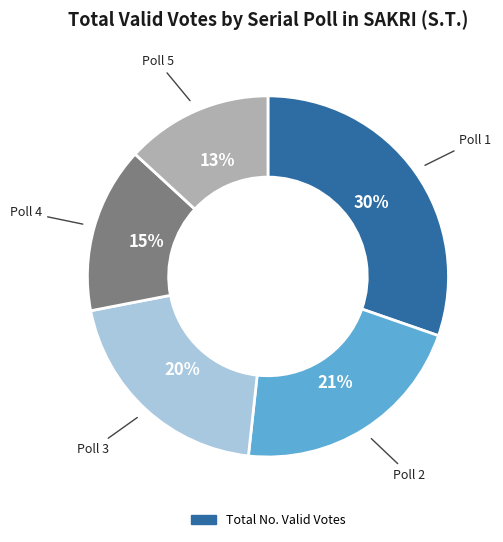

Is there a majority slice in this chart?

No